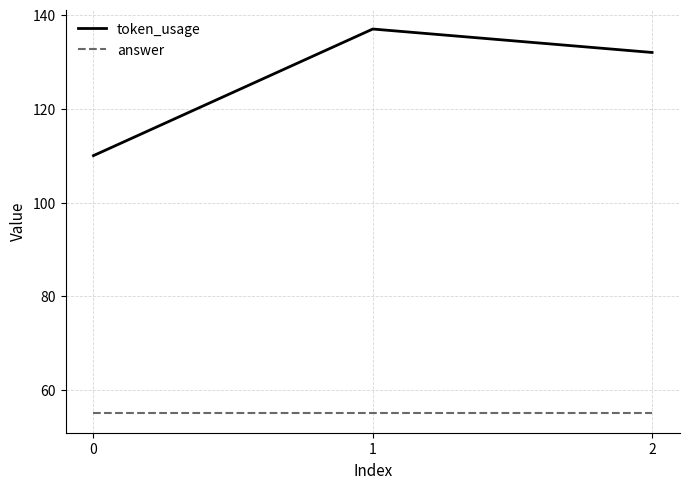

At which category is the sum across all series the highest?

1